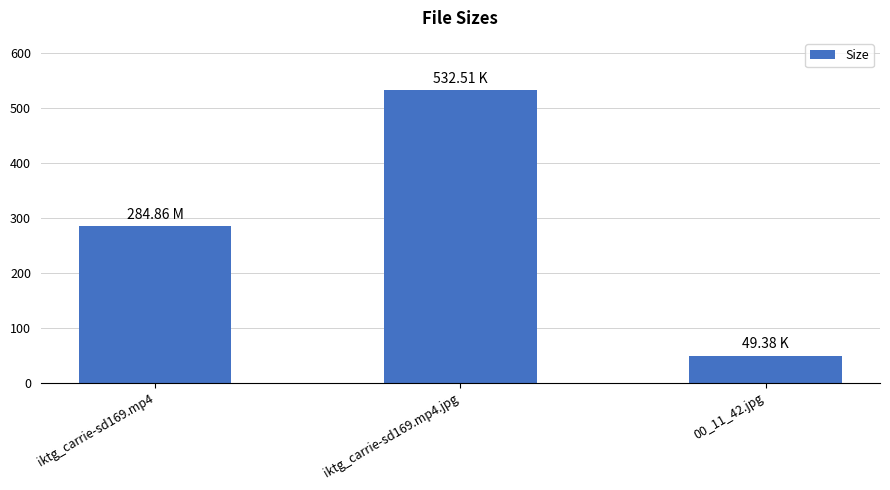

Does the chart contain any negative values?

No